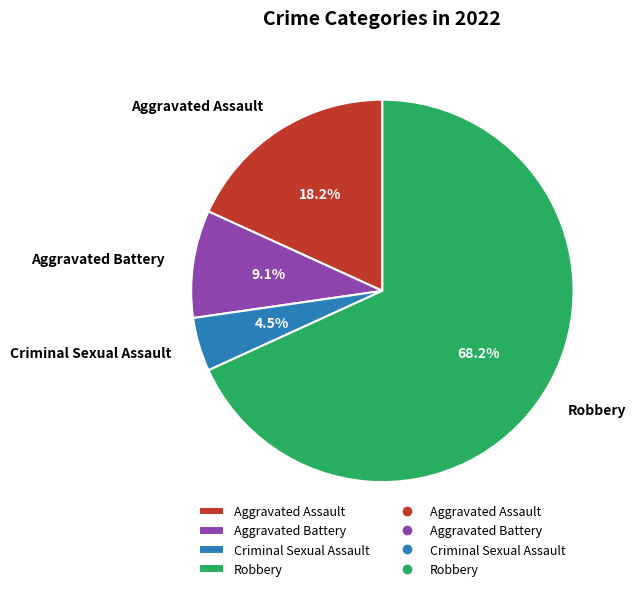

Which slice represents more than half of the pie?

Robbery